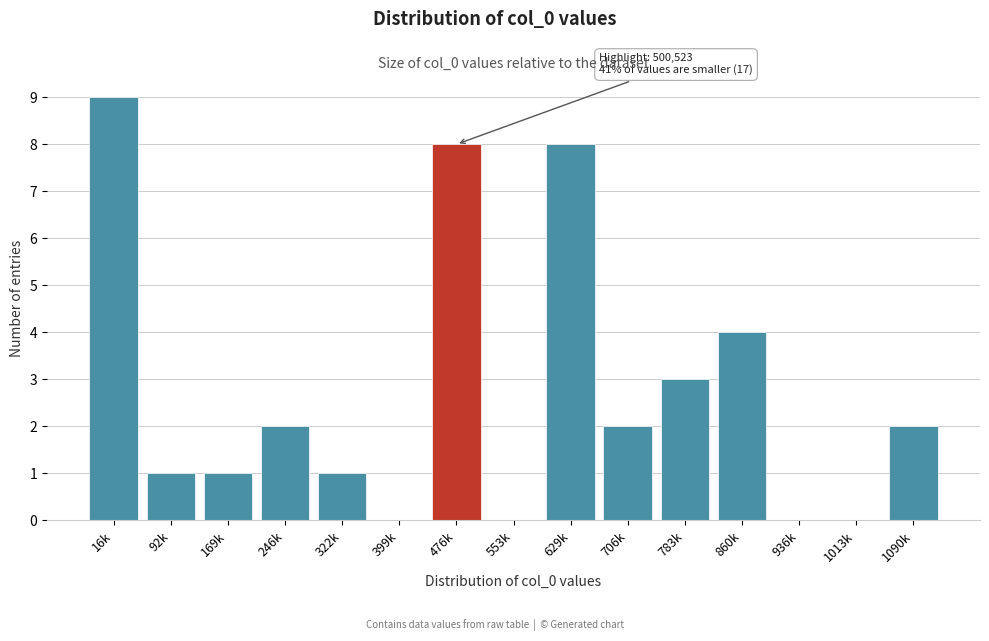

Reading right to left, extract all data points from this chart.

1090k=2	1013k=0	936k=0	860k=4	783k=3	706k=2	629k=8	553k=0	476k=8	399k=0	322k=1	246k=2	169k=1	92k=1	16k=9